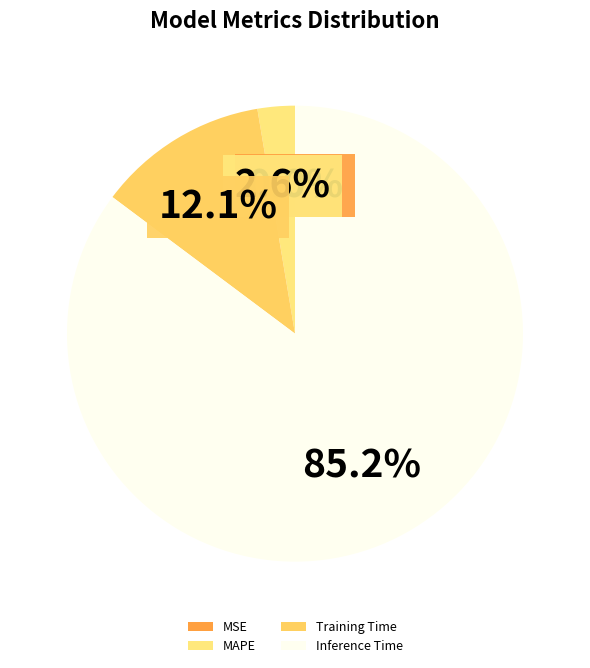

The MAPE slice represents 3% of the pie. True or false?

True